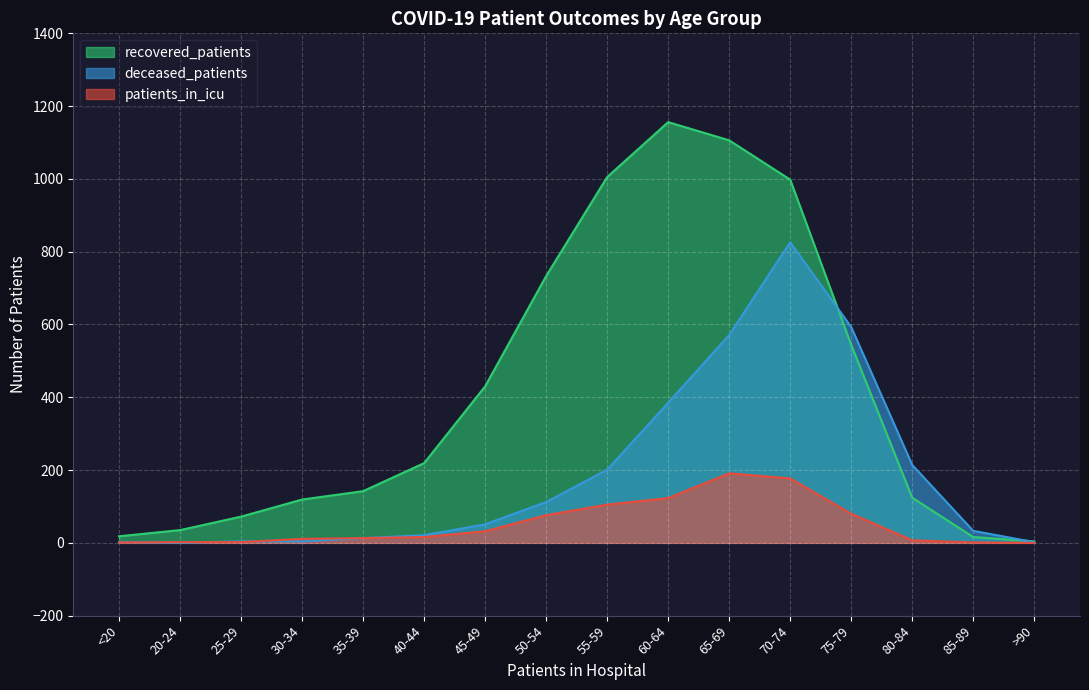

How many lines are shown in the chart?

3